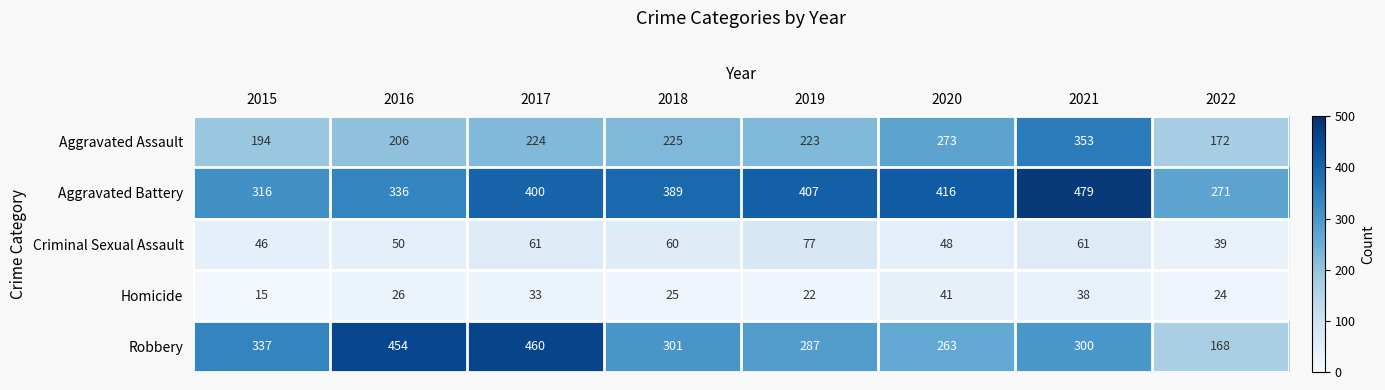

The Homicide series shows 6 at 2019. True or false?

False